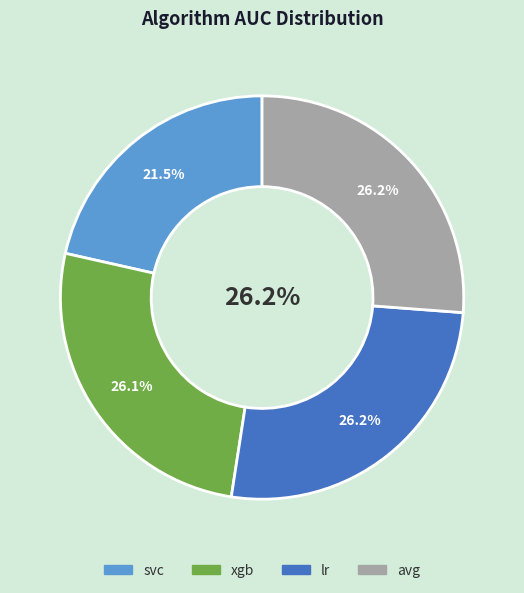

Which category has the smallest portion of the pie?

svc